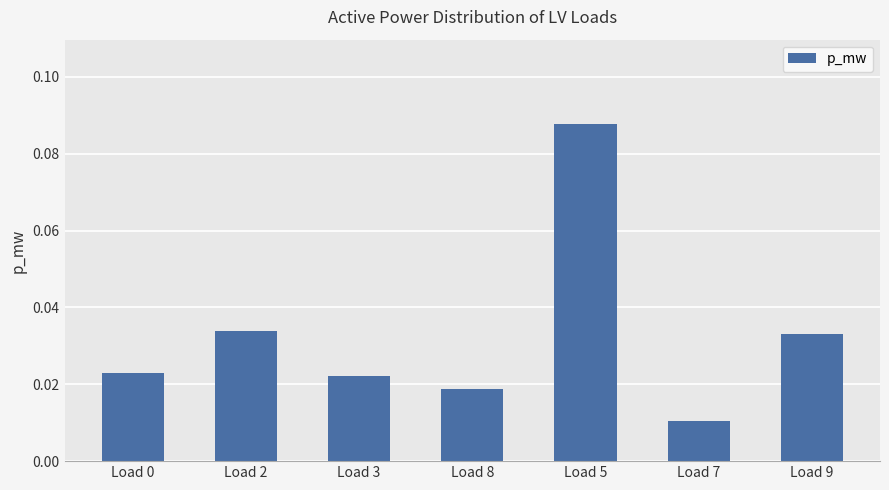

What is the label of the 4th bar from the right?

Load 8